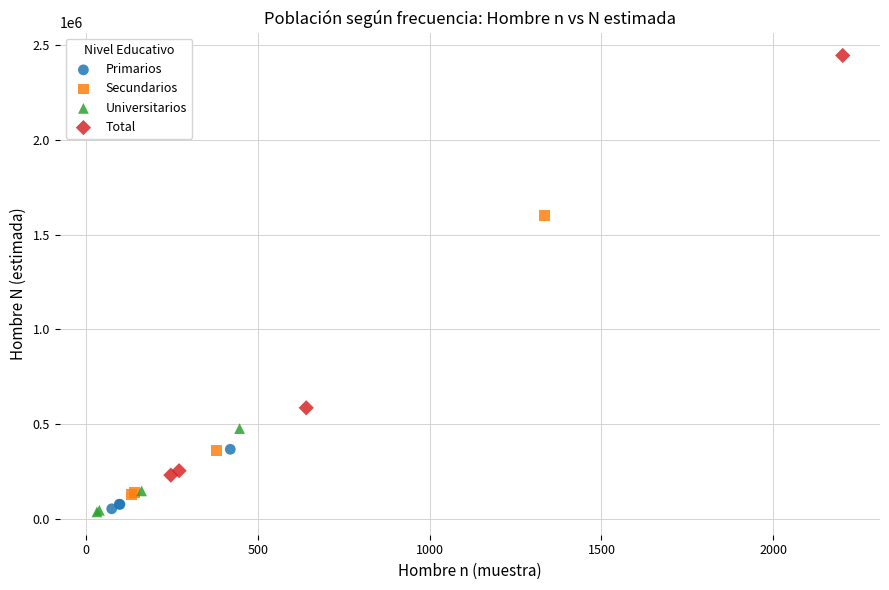

Which series contains the highest Y value?

Total